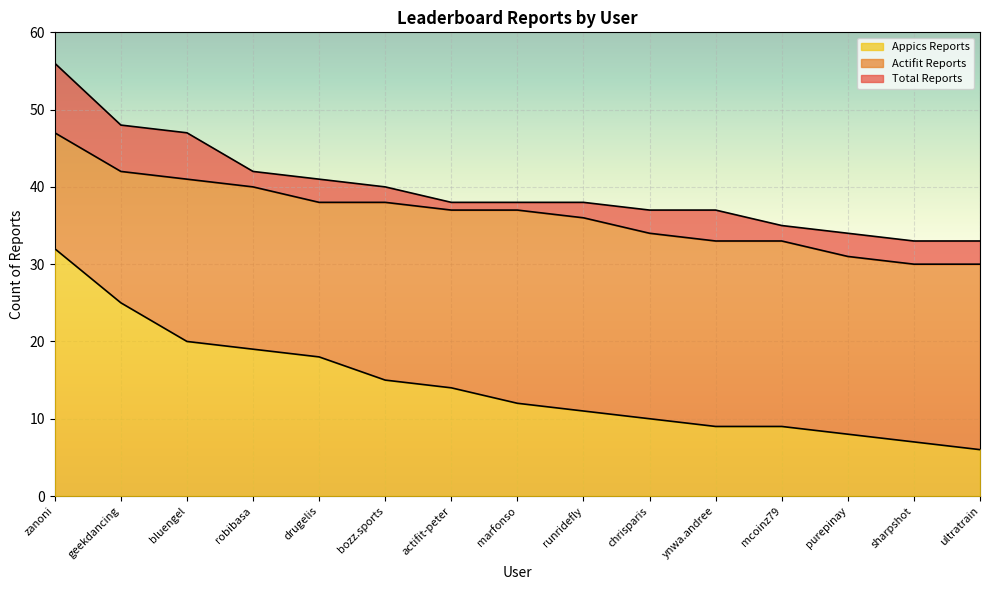

What is the sum of all Total Reports values?

597